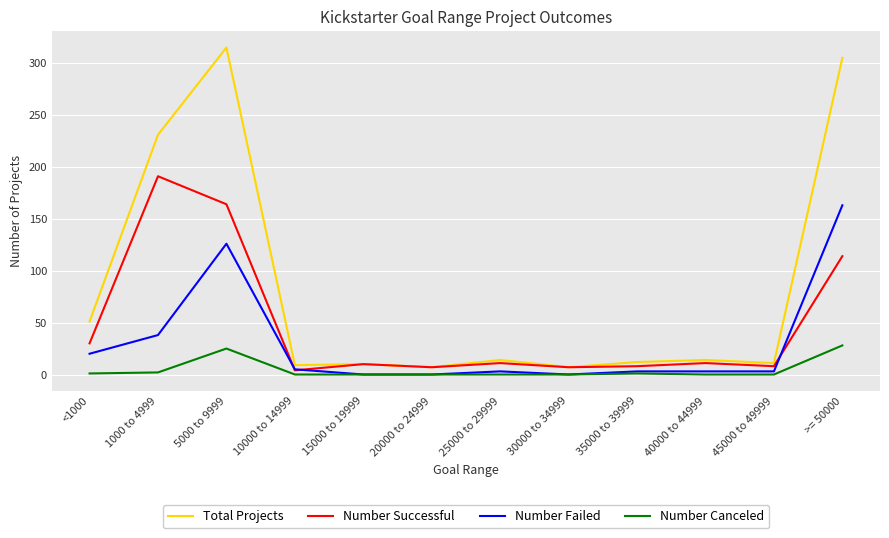

How many interior local peaks does the Number Successful series have?

4